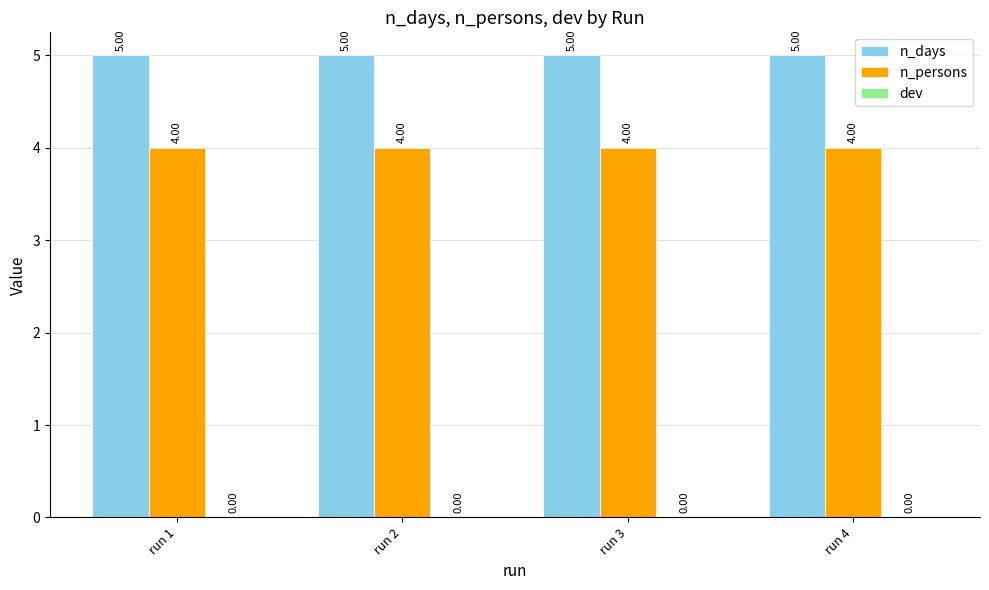

What is the sum of the n_days values at run 2 and run 3?

10